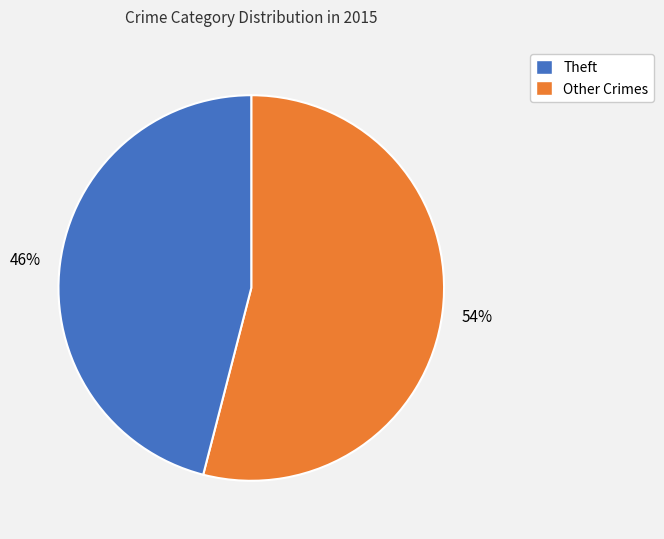

Does any single category account for the majority?

Yes